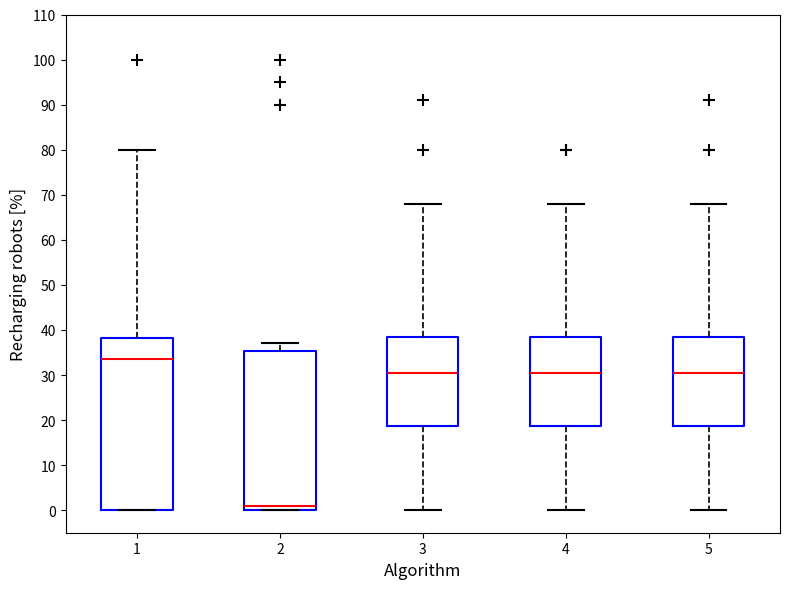

Comparing the boxes themselves (not the whiskers), which one is the tallest?

1